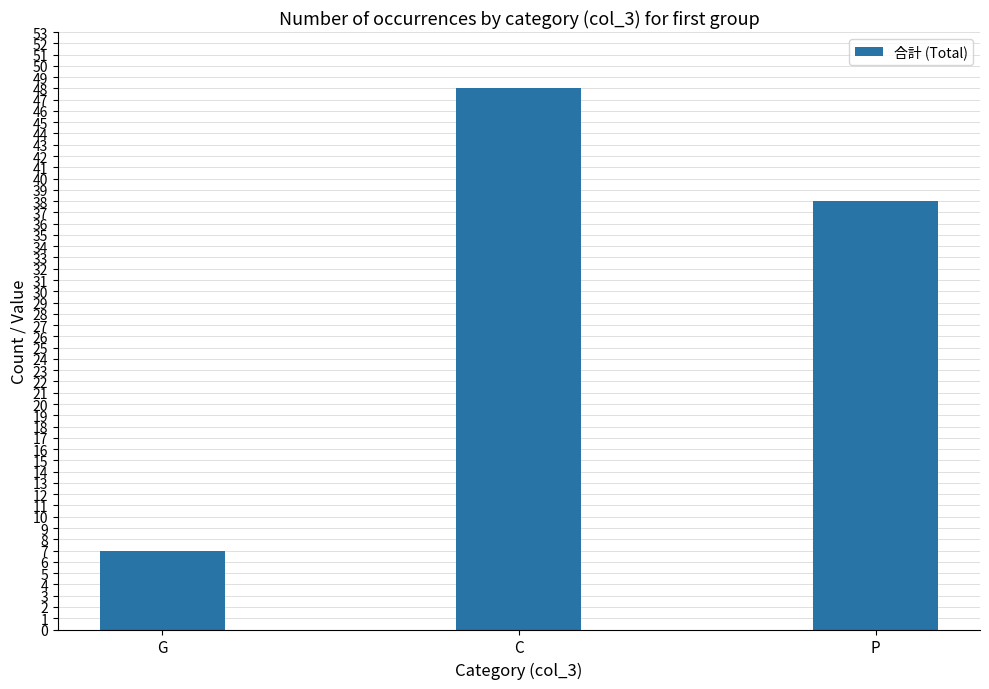

Reading right to left, transcribe all the data shown in this chart.

38	48	7